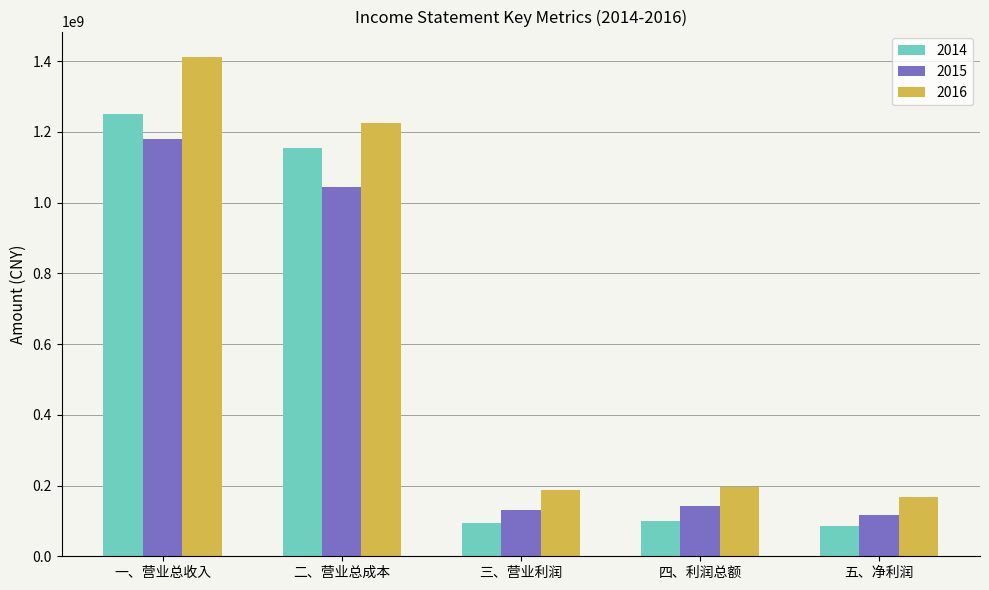

What is the value of the 2014 bar at the 3rd from the left?

94934558.9